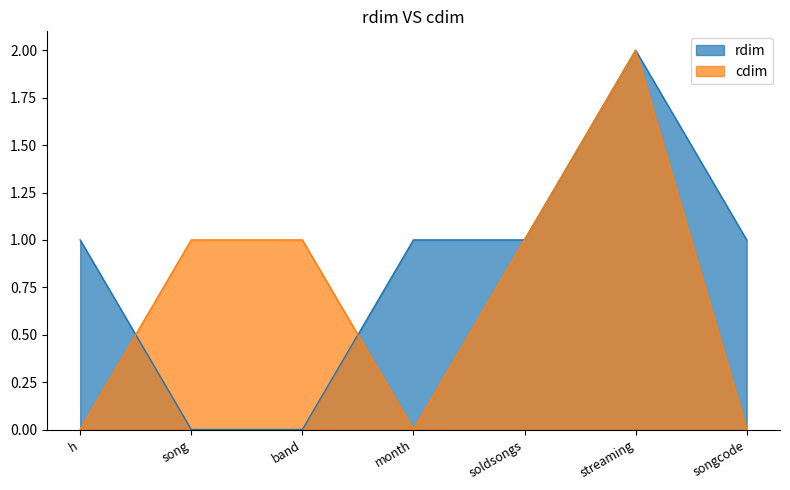

Does the chart have visible grid lines?

No